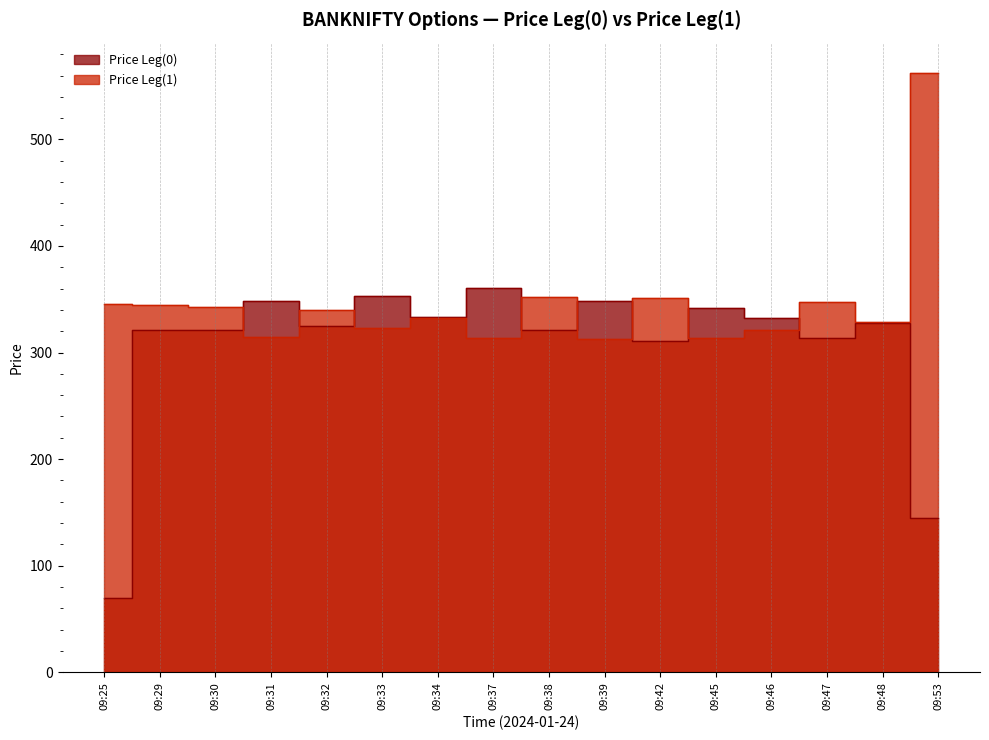

What is the spread (max minus min) of values at 09:25?

275.8